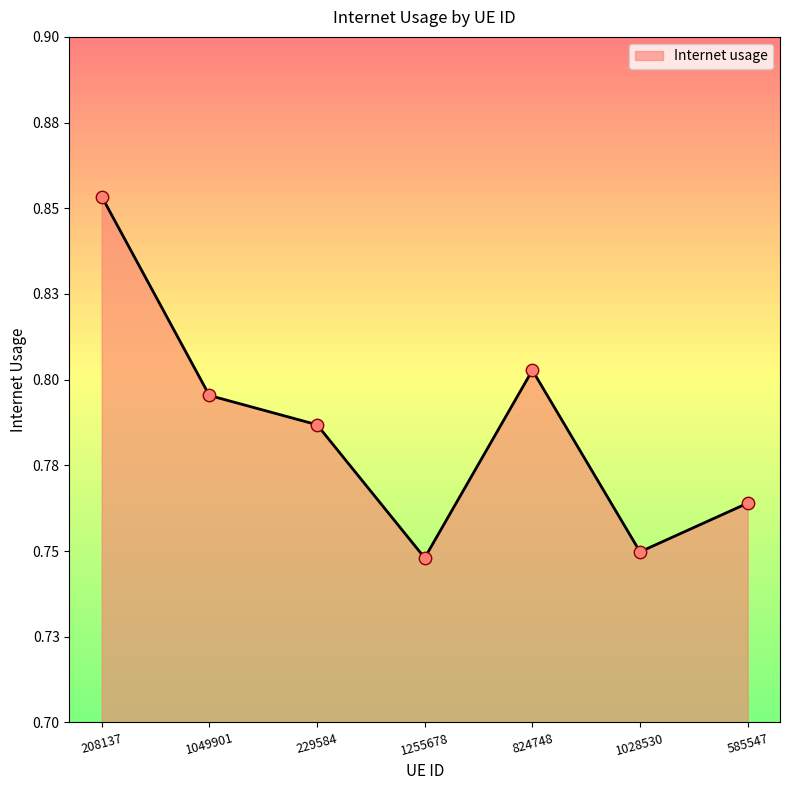

What is the change in value from 208137 to 1049901?

-0.1